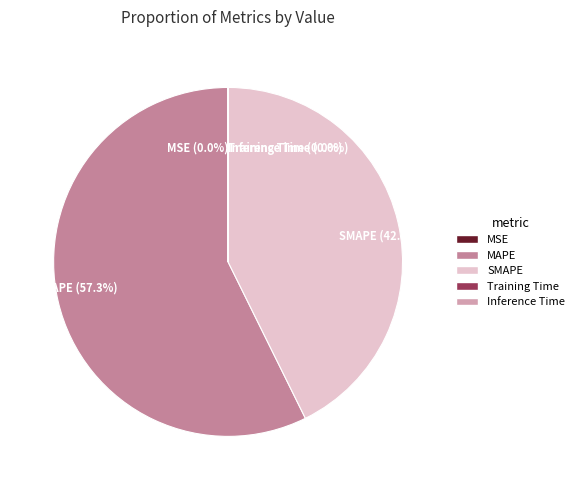

Does any single category account for the majority?

Yes